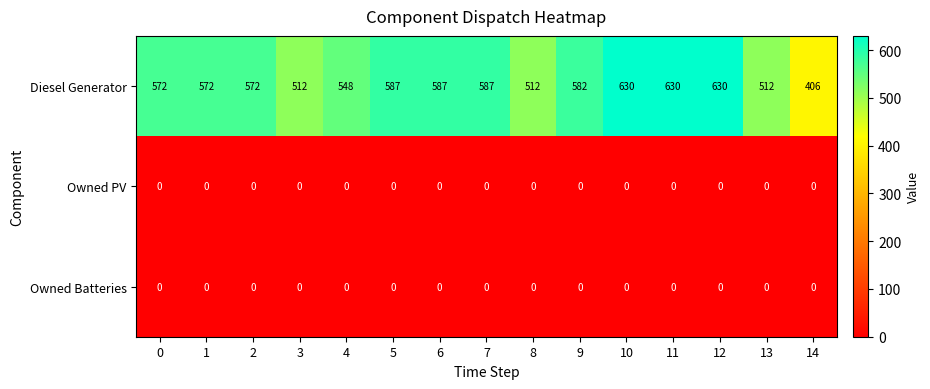

Which series has the widest spread of values?

Diesel Generator